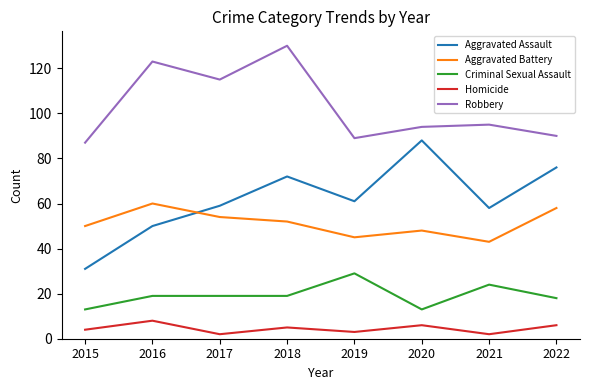

At which label does Aggravated Battery first exceed 52?

2016